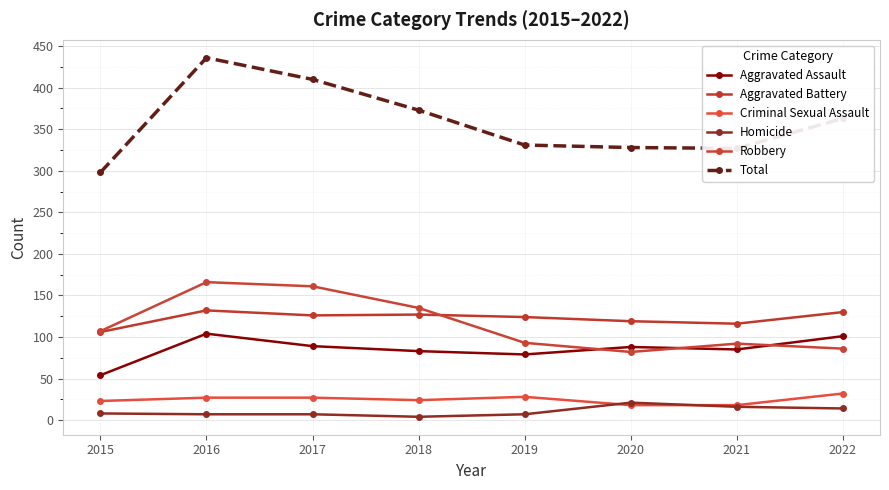

True or false: Homicide and Aggravated Assault intersect in this chart.

False